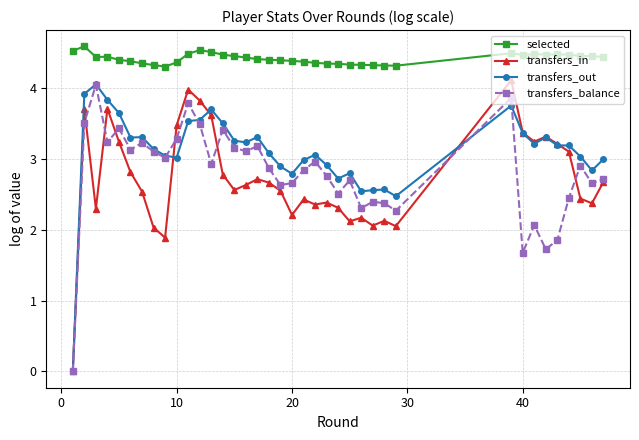

True or false: selected and transfers_out cross at least once.

False